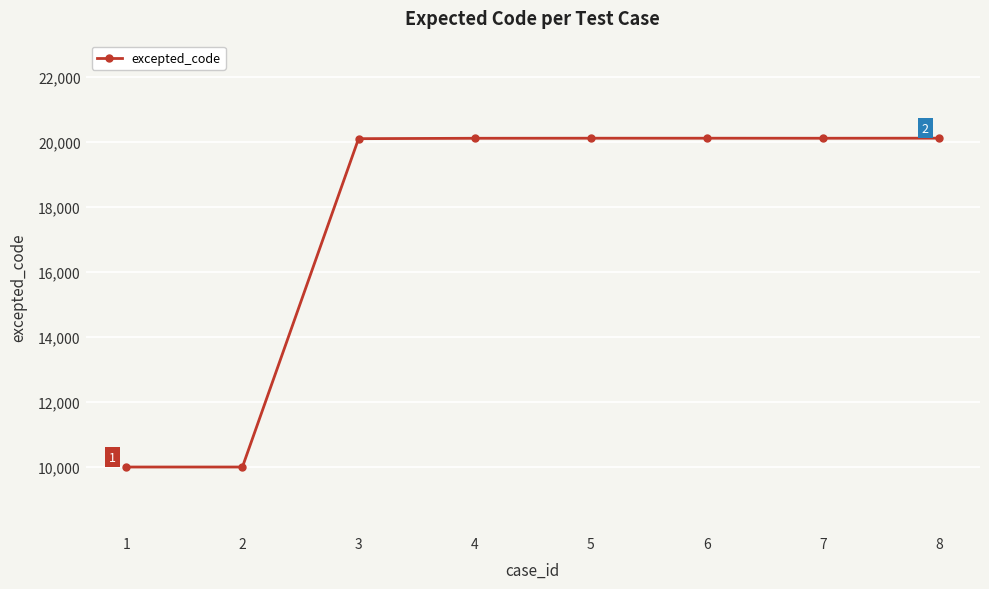

What is the change in value from 1 to 6?

+10116